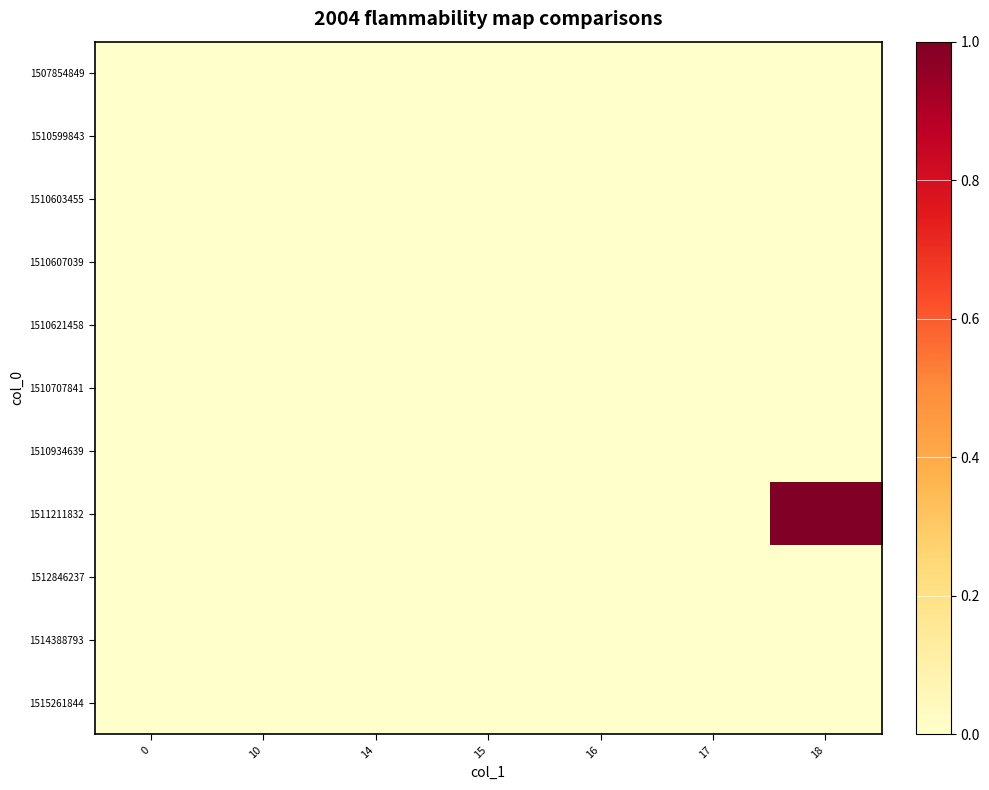

How many distinct data groups are displayed?

11